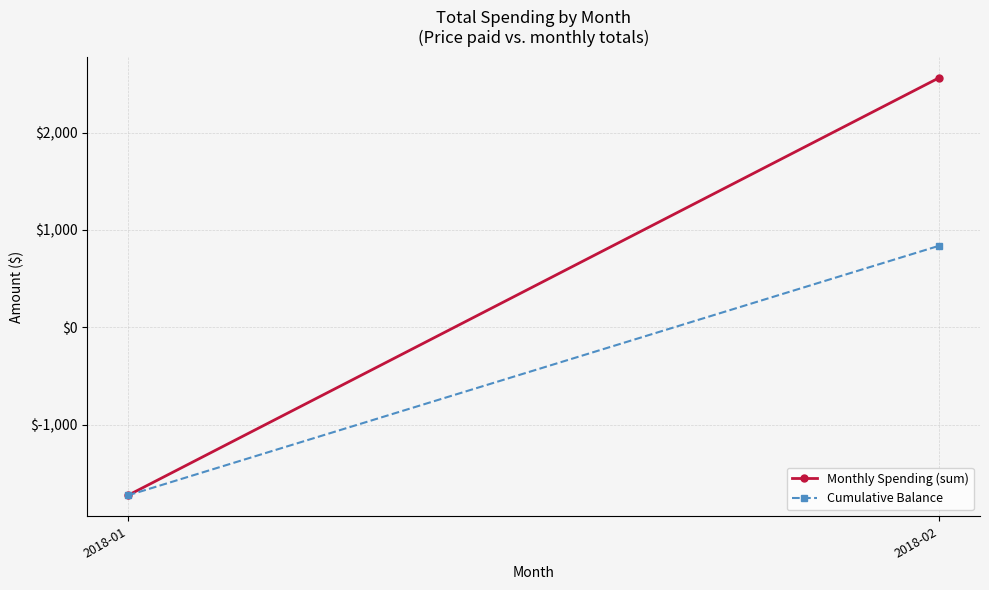

Rank the categories by Monthly Spending (sum) value from lowest to highest.

2018-01, 2018-02